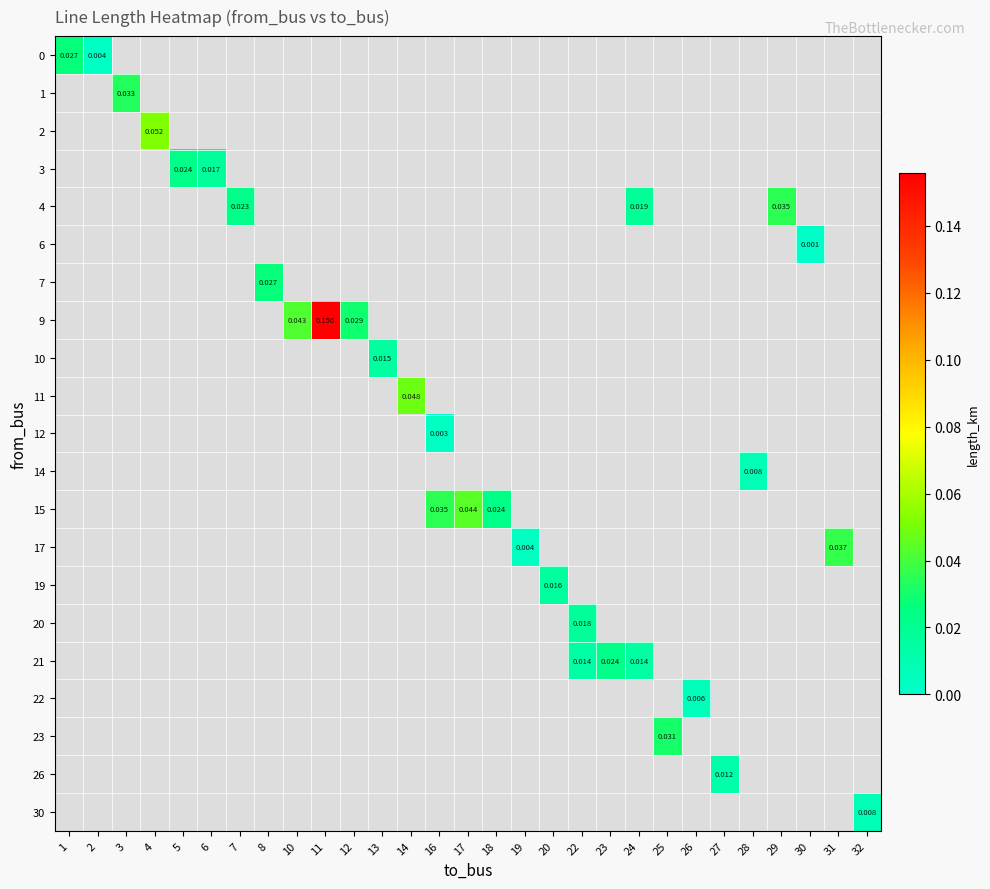

Count the number of categories in the chart.

29